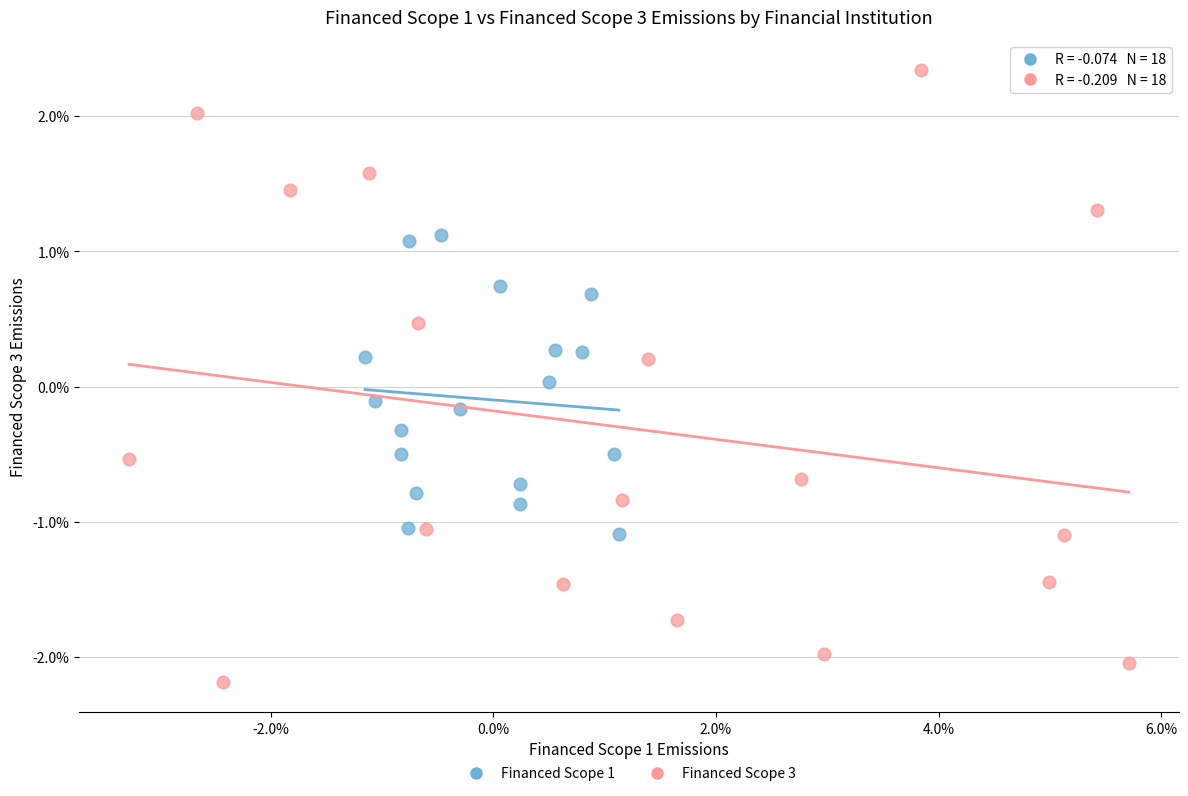

Which series has the largest Y range (max minus min)?

Financed Scope 3